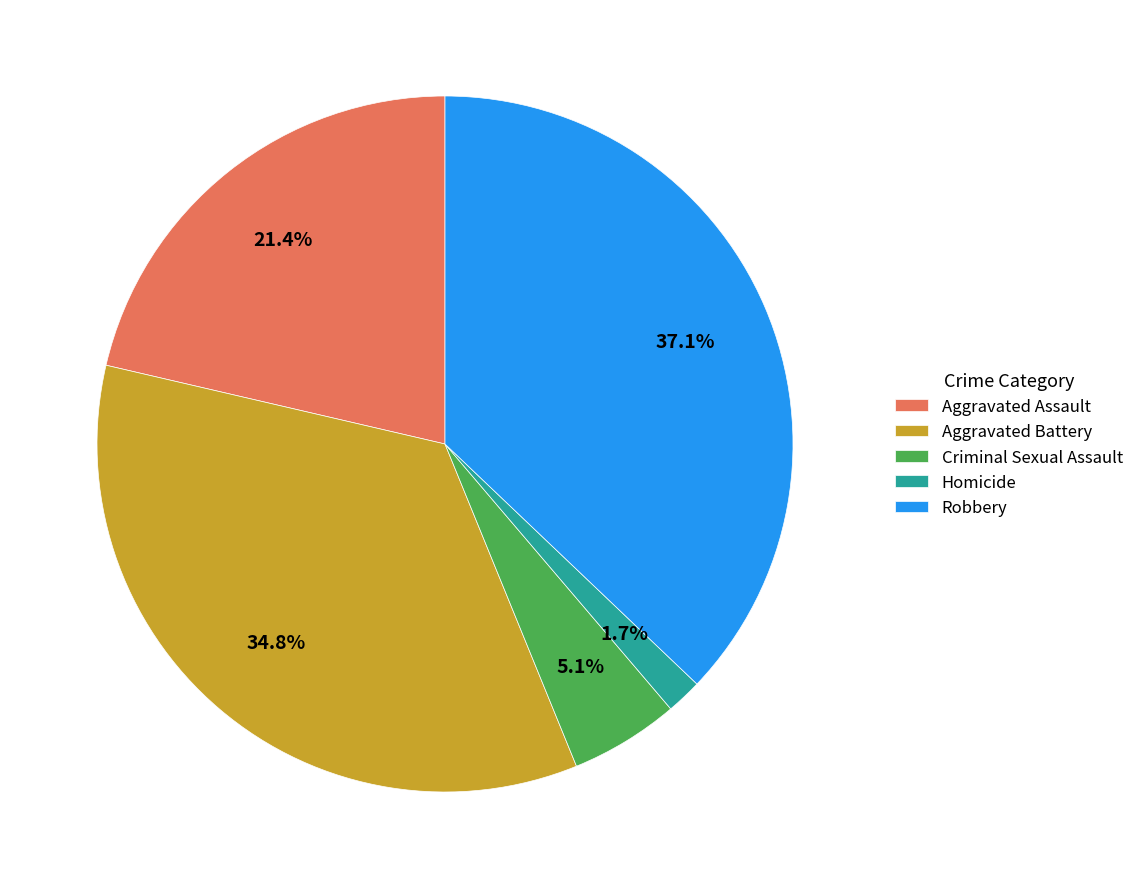

Rank the categories by value from highest to lowest.

Robbery, Aggravated Battery, Aggravated Assault, Criminal Sexual Assault, Homicide